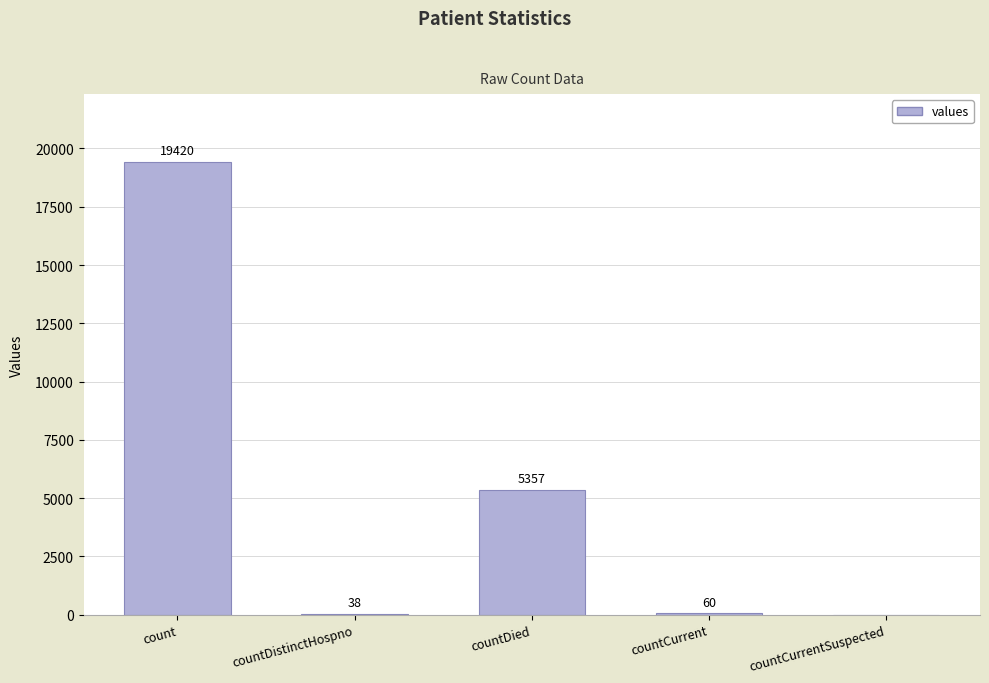

Read the value at count.

19420